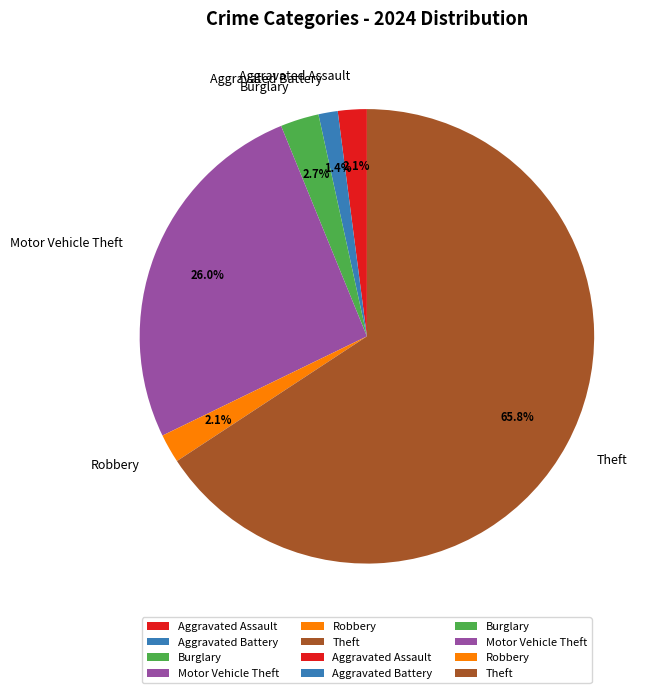

To the nearest percent, what is the difference between the Robbery and Aggravated Battery slice percentages?

1%